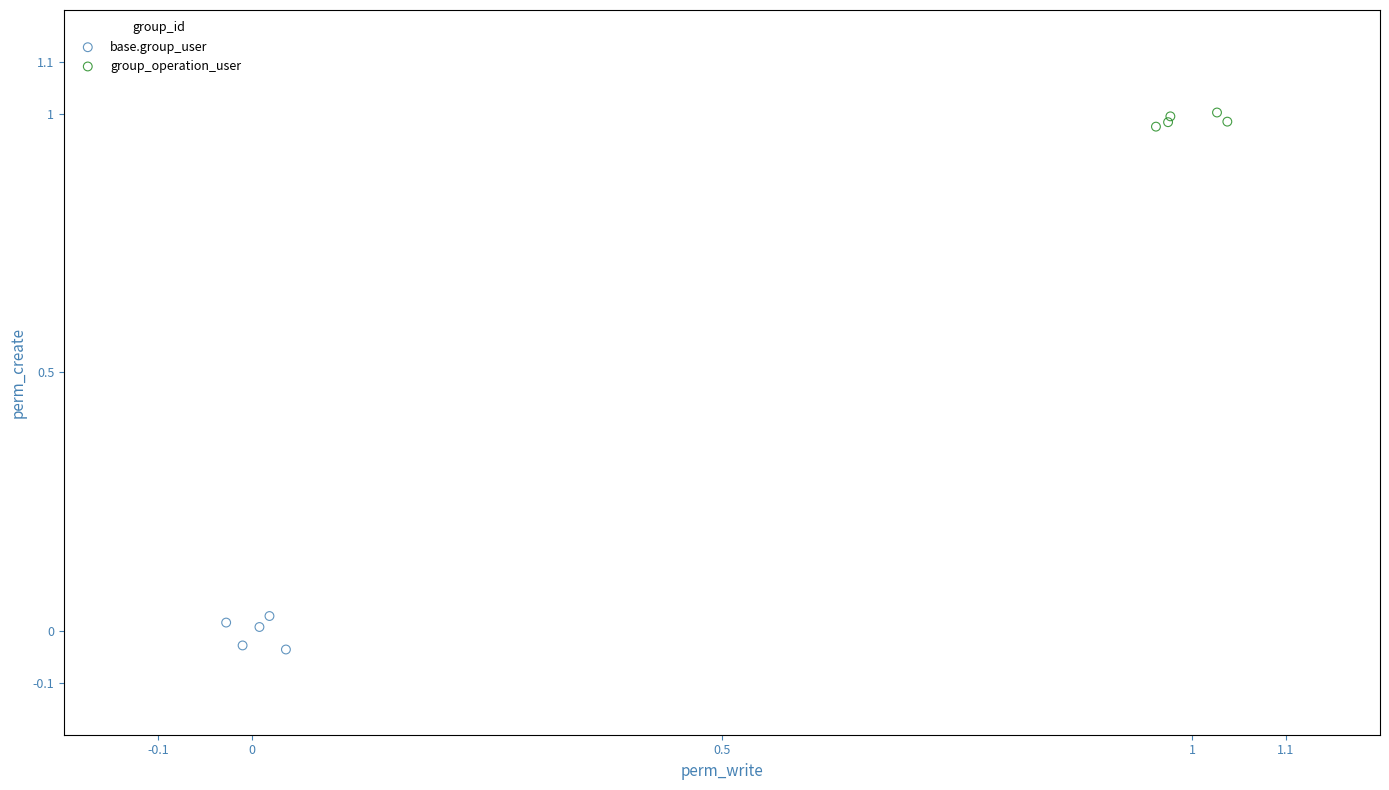

Which series contains the highest Y value?

group_operation_user